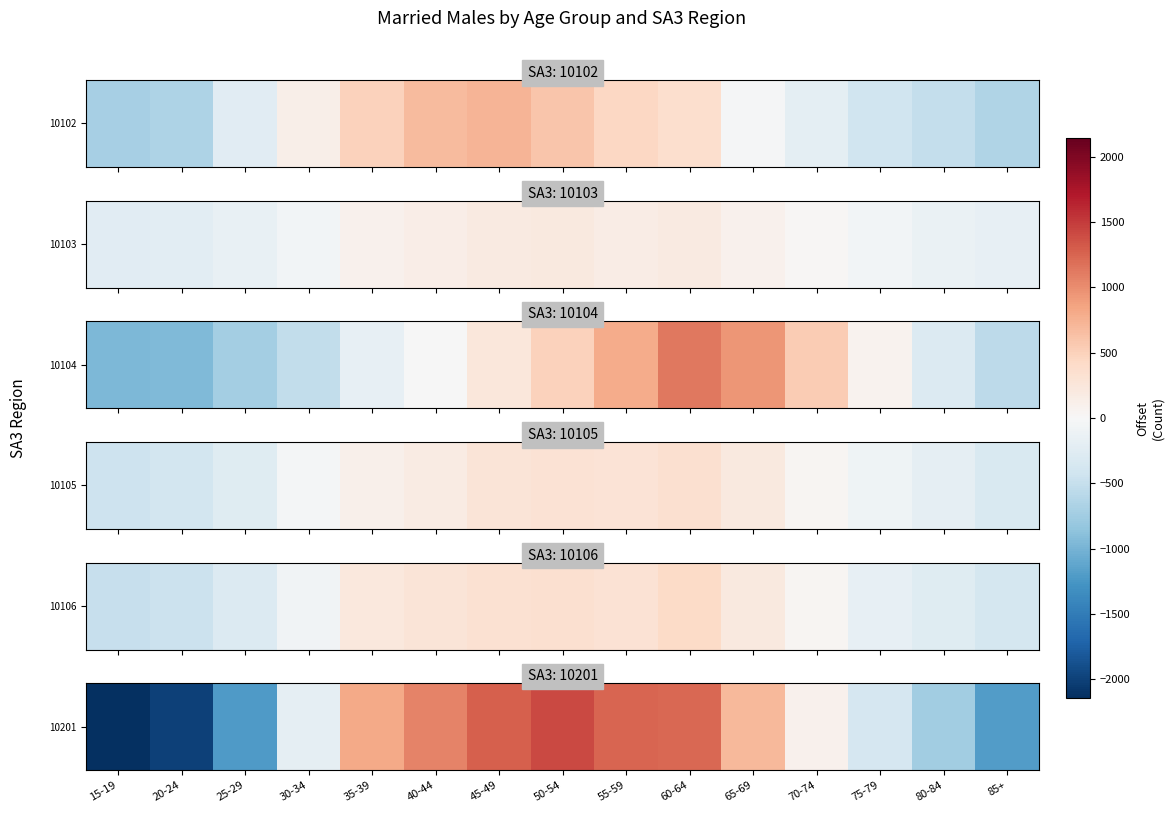

List the labels in order of value, largest first.

50-54, 45-49, 55-59, 60-64, 40-44, 35-39, 65-69, 70-74, 30-34, 75-79, 80-84, 85+, 25-29, 20-24, 15-19